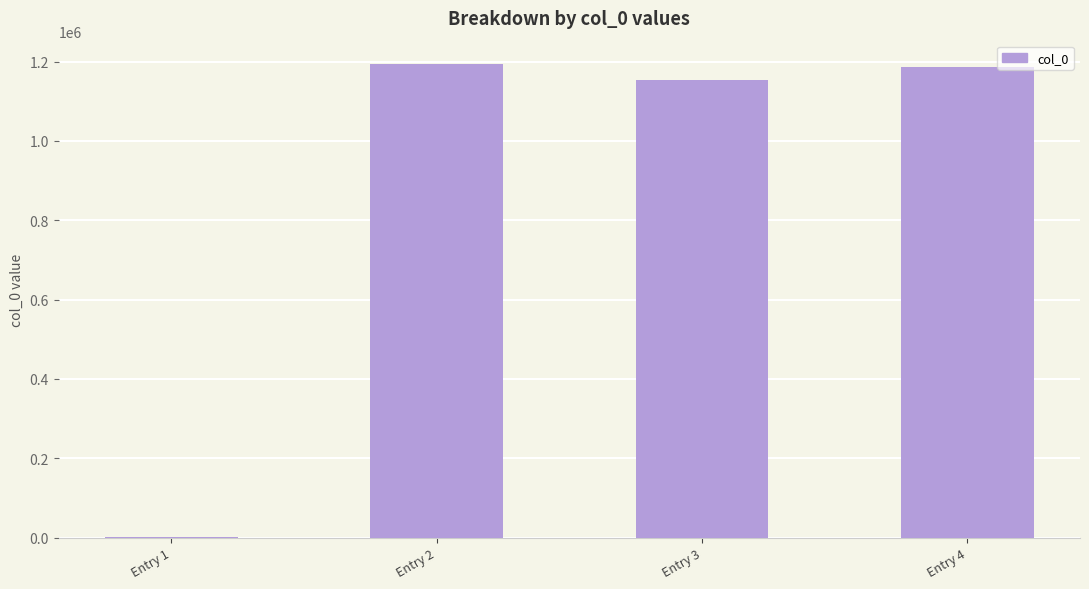

At which label is the value closest to 597734?

Entry 3